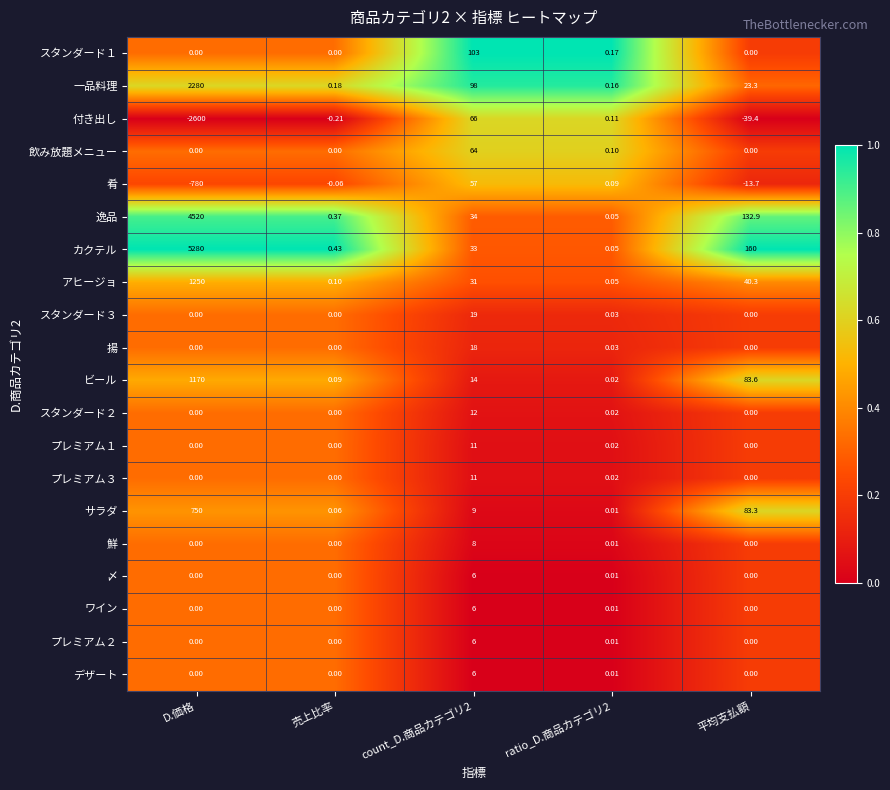

Which category has the lowest value across all series?

D.価格